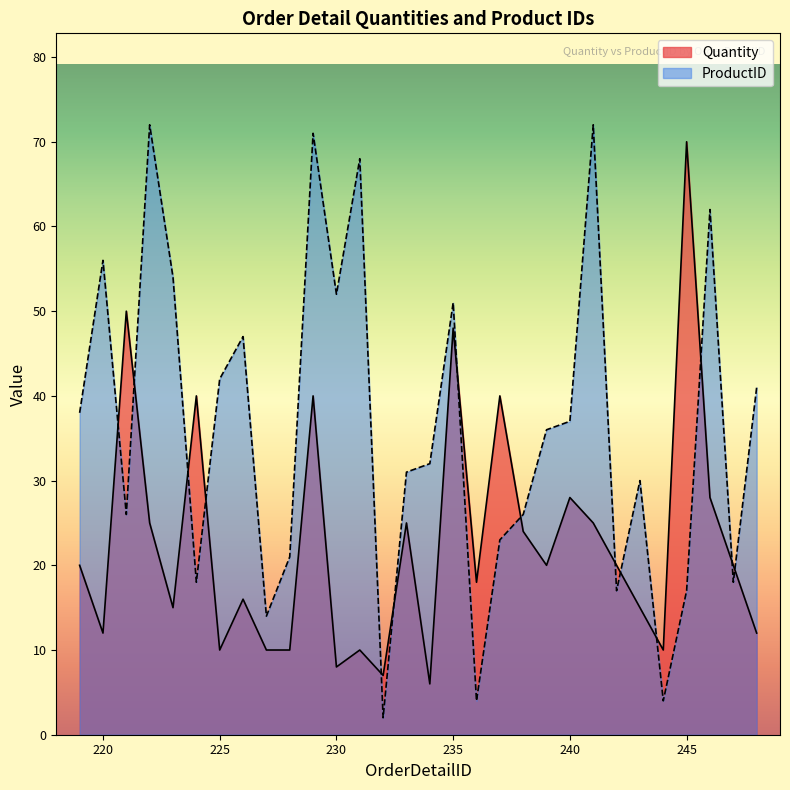

What are all the series names shown in the legend?

Quantity, ProductID